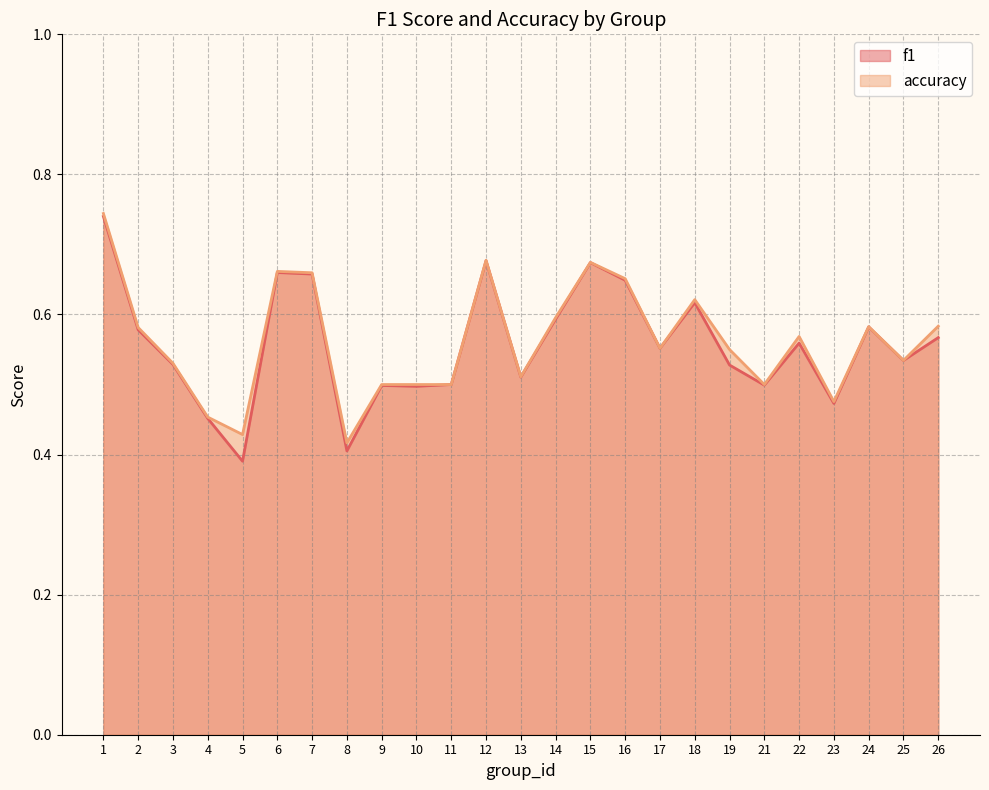

True or false: f1 has a value of 0.3 at 24.

False